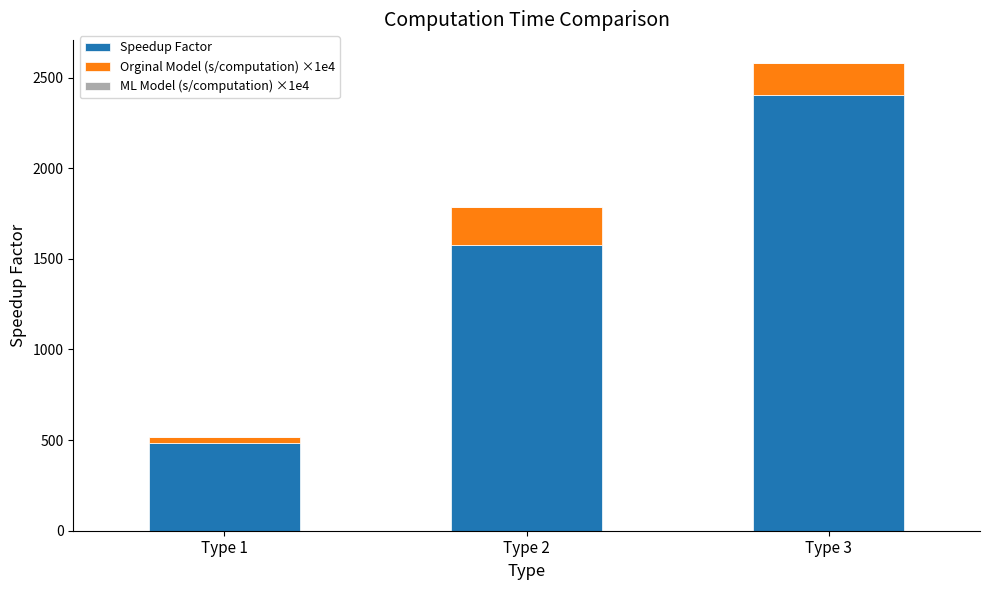

The Speedup Factor series shows 3501.6 at Type 3. True or false?

False